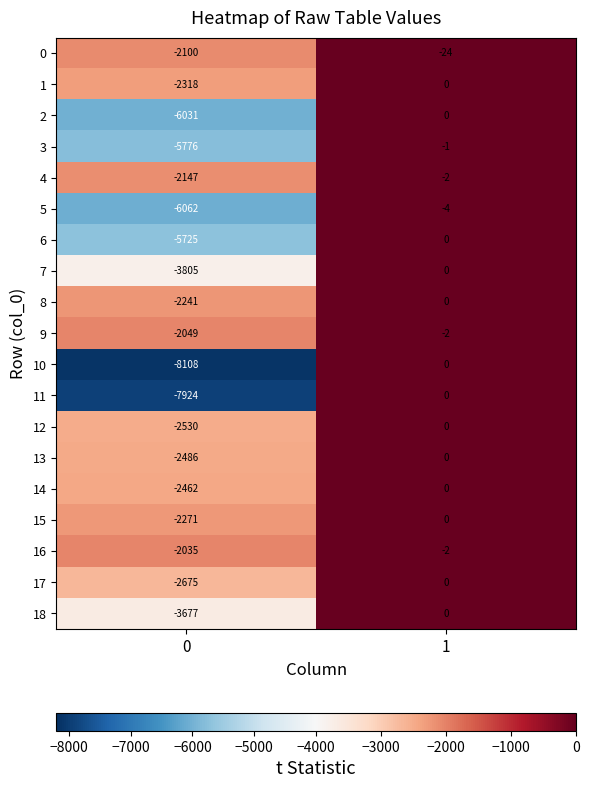

What is the total value across all series at 0?

-72422